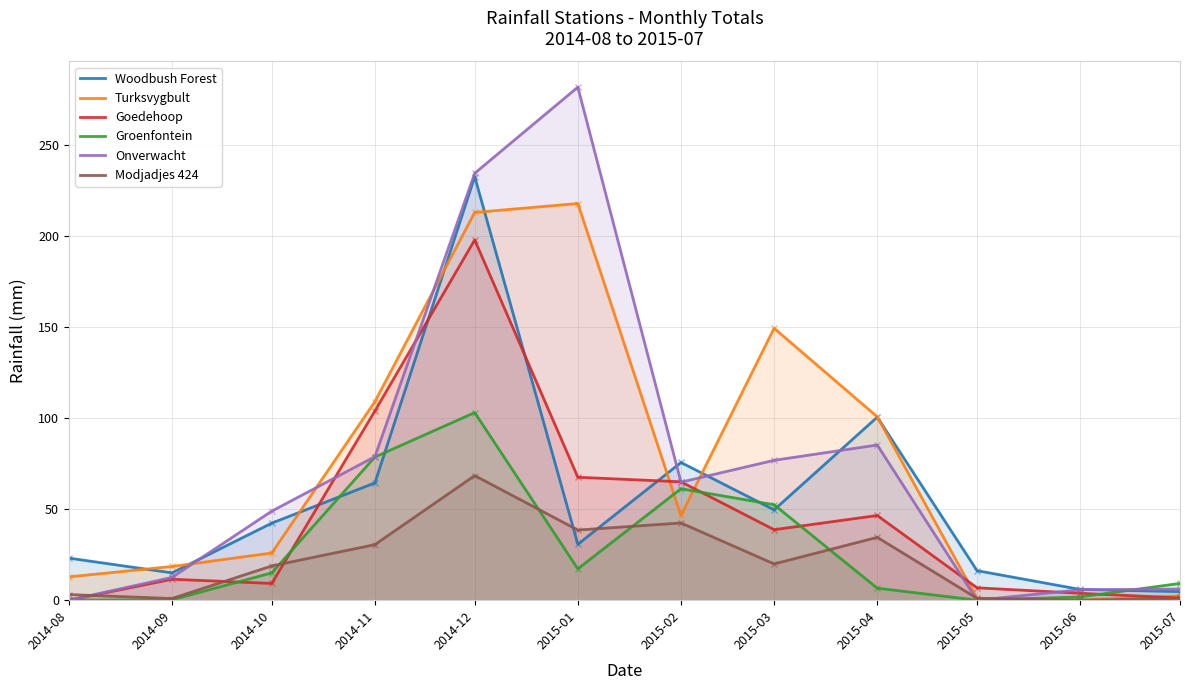

What is the label of the 8th point from the right?

2014-12